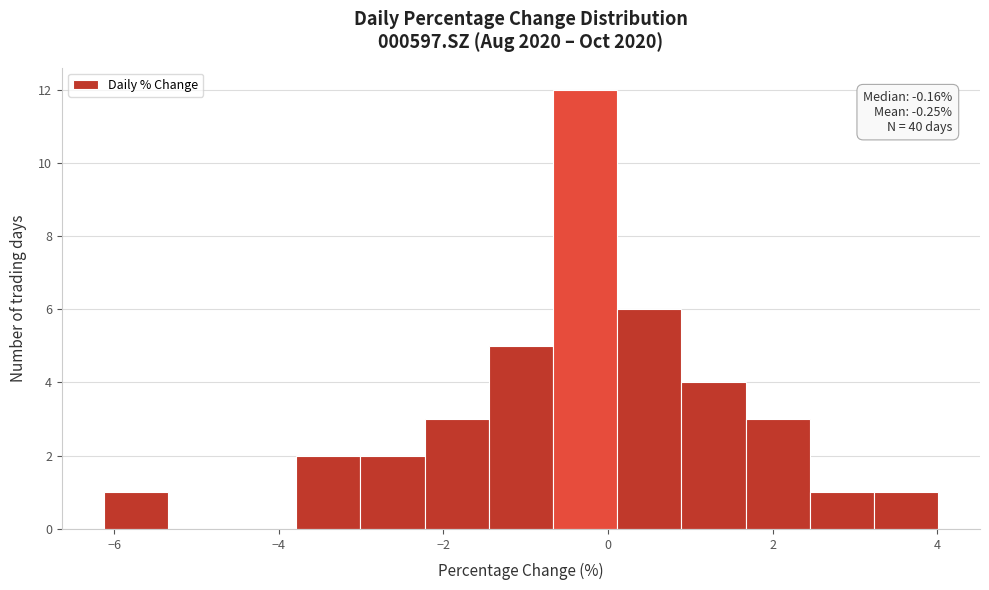

Read against the x-axis, roughly where is the centre of the tallest bar?

-0.2